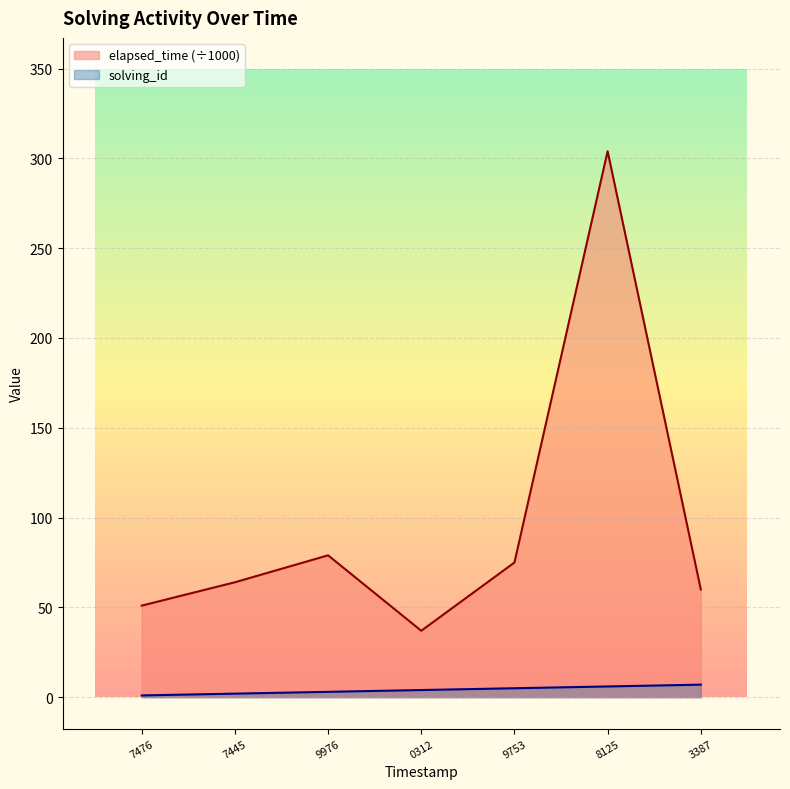

Is it true that solving_id equals 7 at 3387?

True